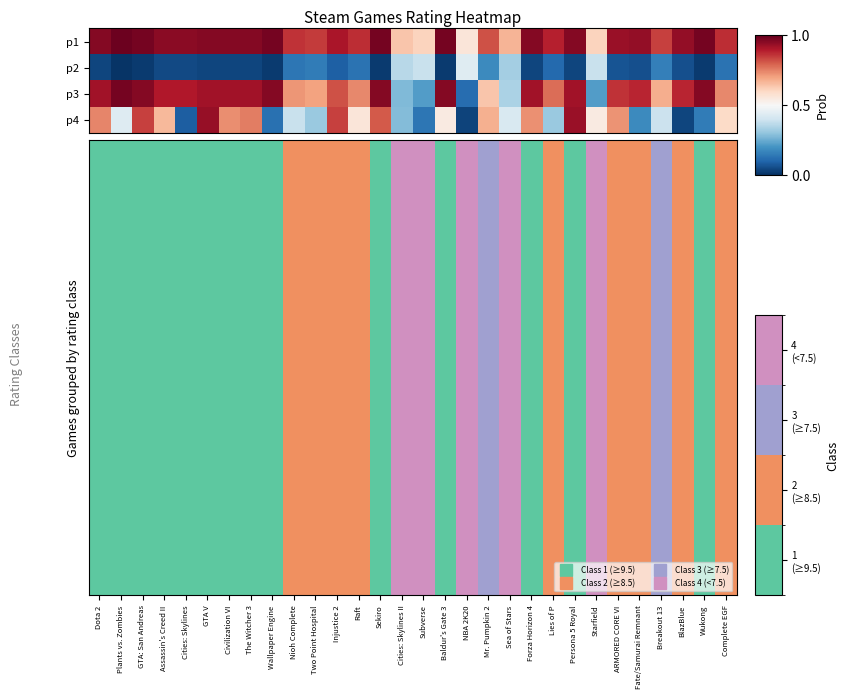

At which label is p1 closest to 0?

NBA 2K20